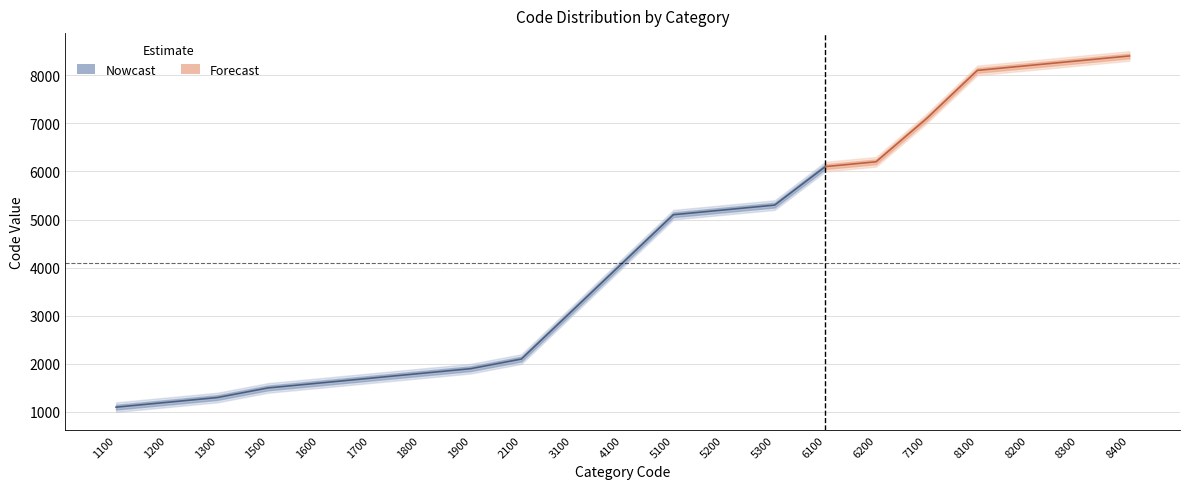

Is it true that the value at 5100 is 2316?

False